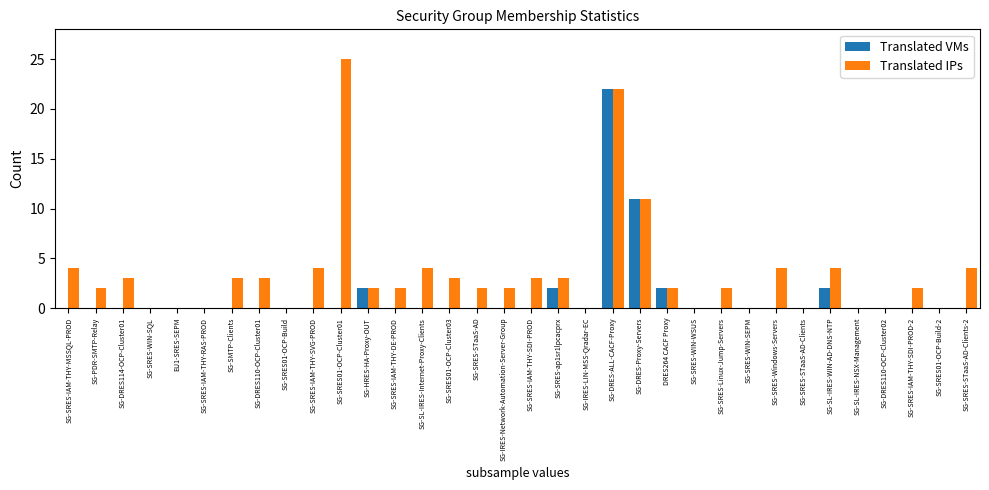

The value of Translated IPs at SG-SRES01-OCP-Build is -10. True or false?

False